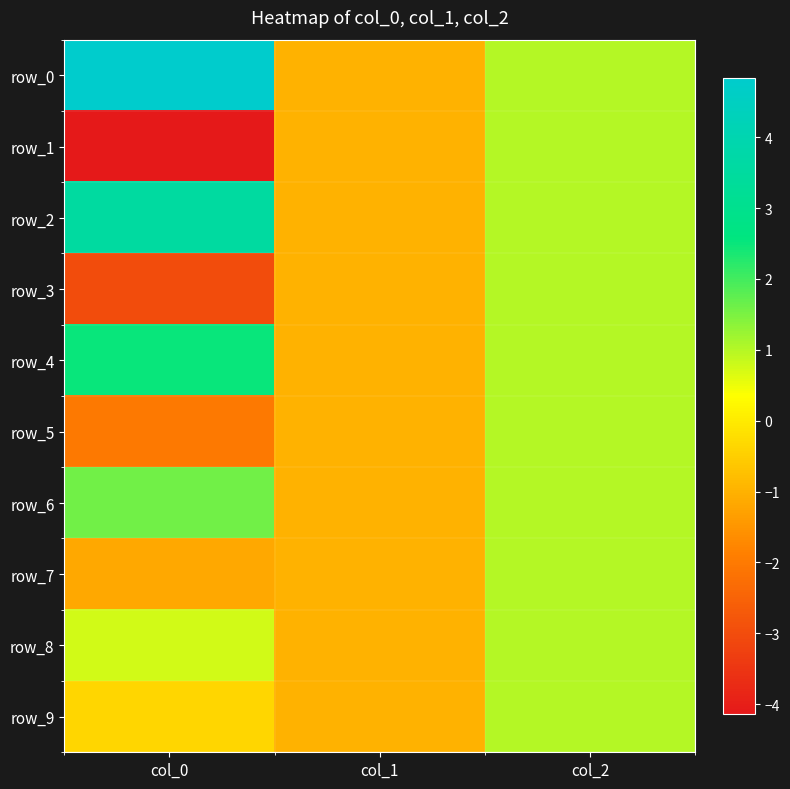

Is it true that row_9 equals -0.1 at col_0?

False